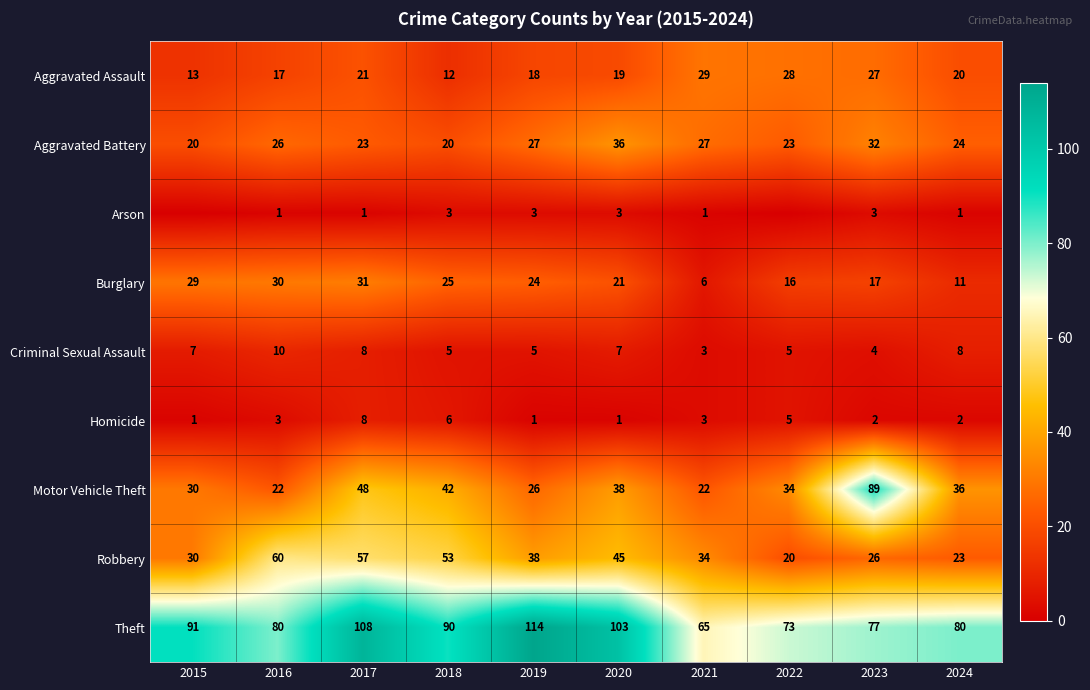

Read the Robbery value at 2024, to the nearest 5.

25